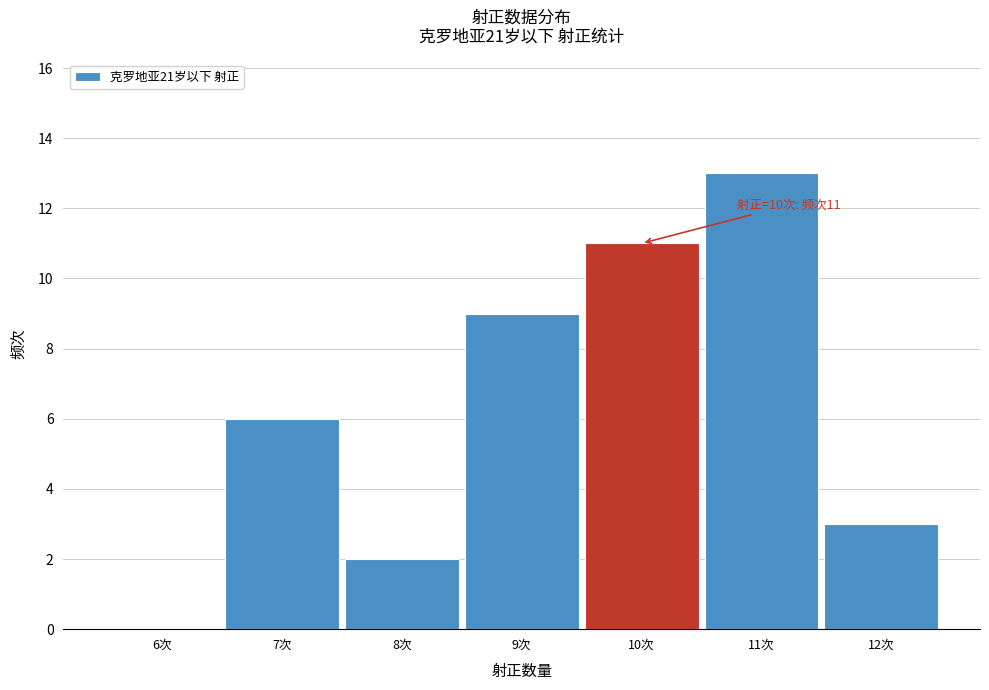

Reading left to right, extract all data points from this chart.

6次=0	7次=6	8次=2	9次=9	10次=11	11次=13	12次=3